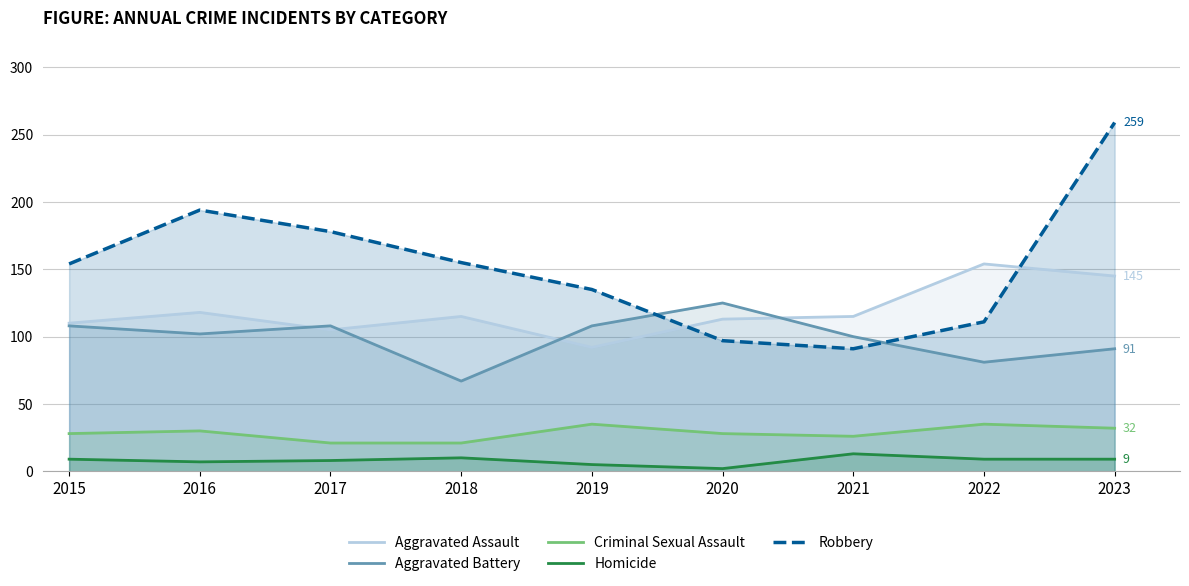

At which label does Criminal Sexual Assault reach its minimum?

2017